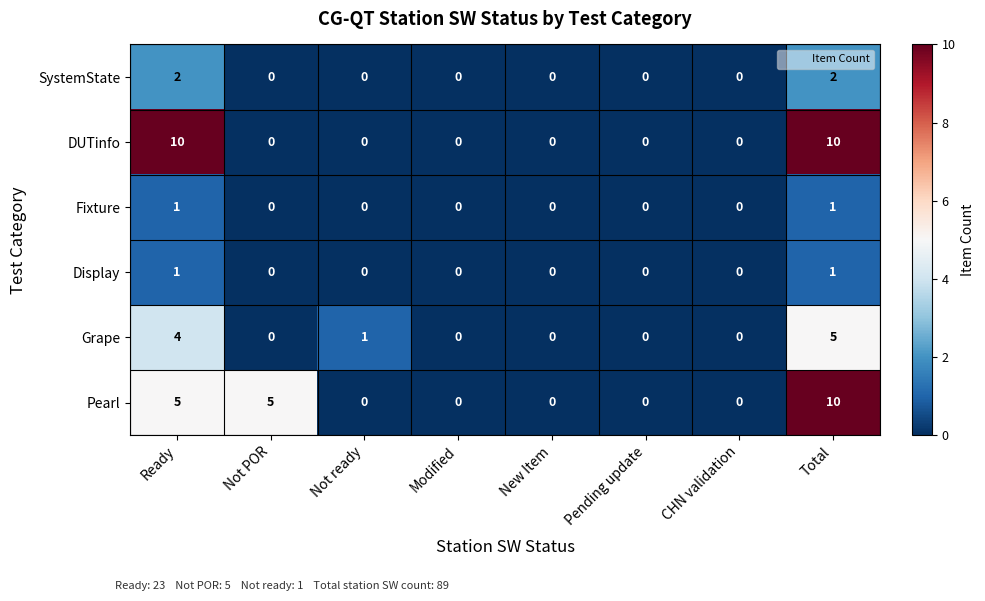

What is the spread (max minus min) of values at Ready?

9